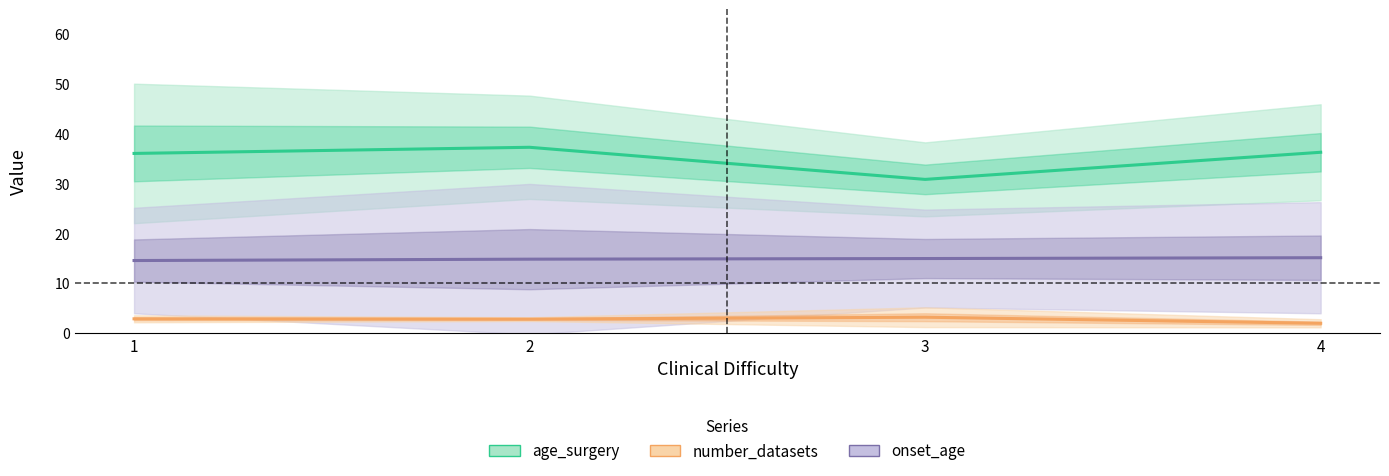

True or false: onset_age has more than 2 interior local peaks.

False